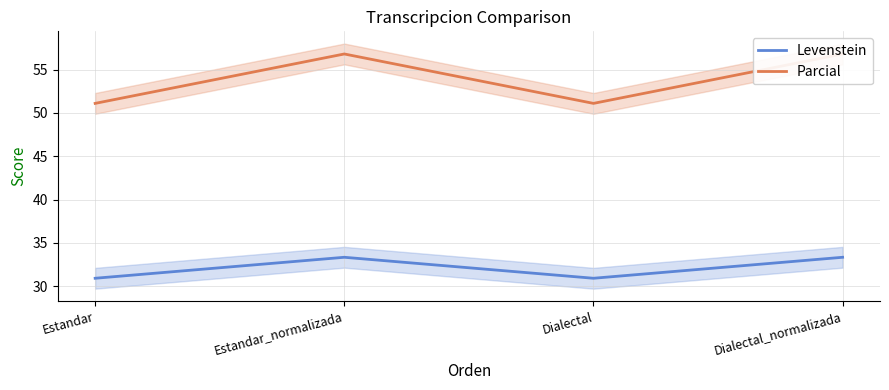

How many categories are shown in the chart?

4